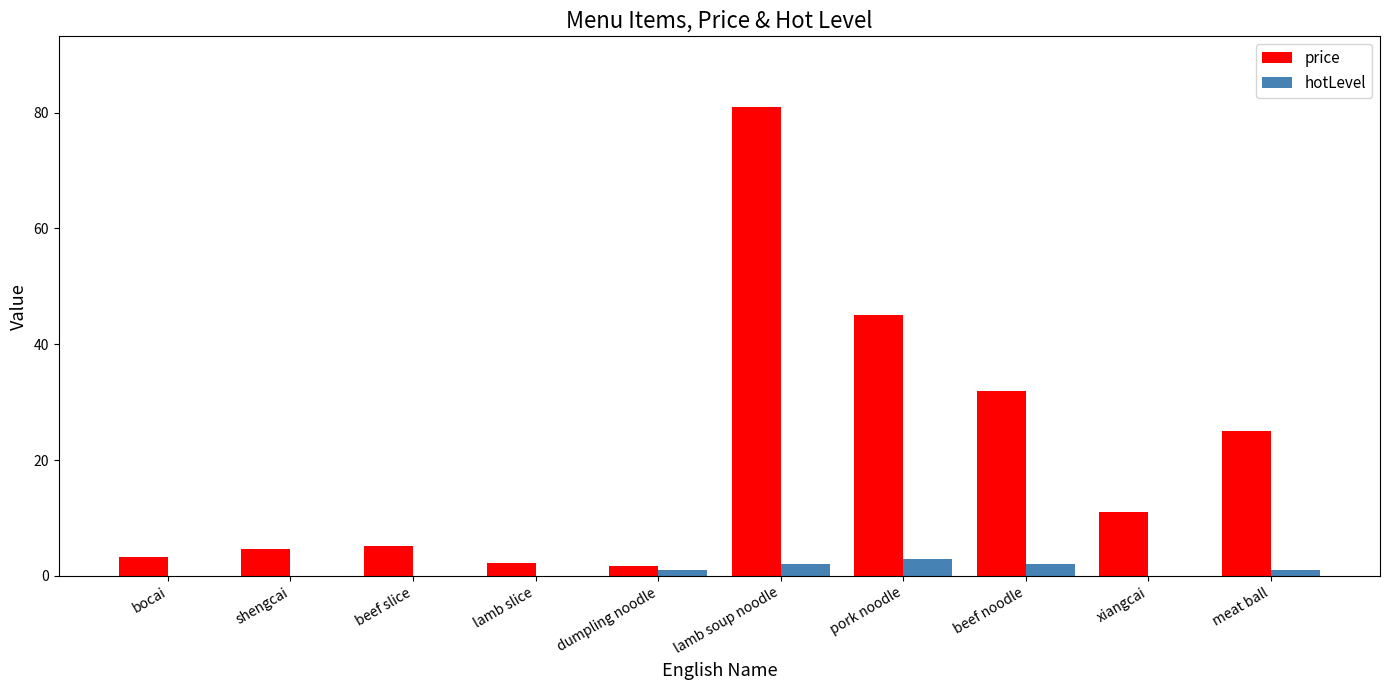

True or false: price has a value of 9.2 at meat ball.

False